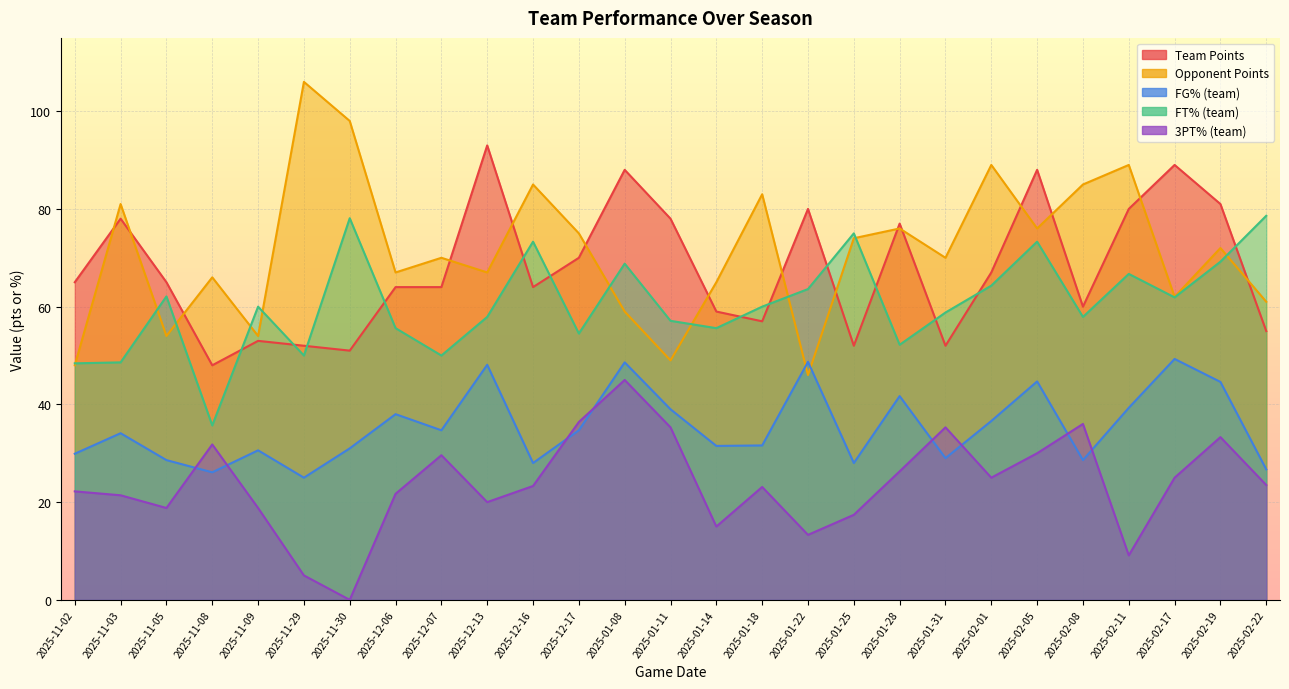

The S_pts series shows 81.0 at 2025-02-19. True or false?

True